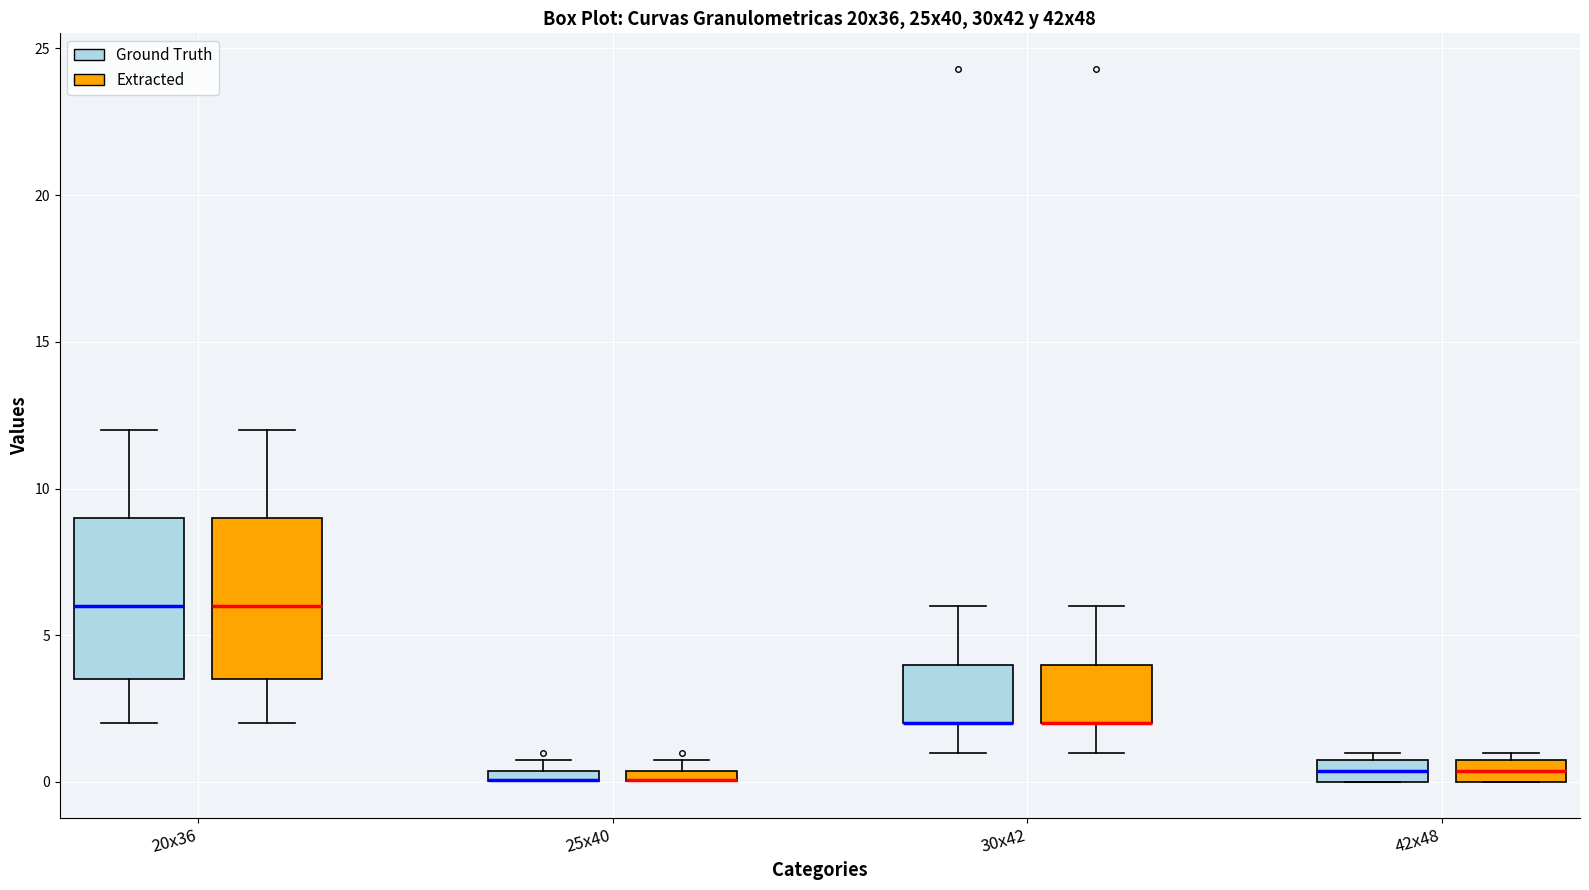

Where does the upper whisker of the box for 20x36 (Ground Truth) end on the y-axis? The values are not printed on the chart, so give them approximately, as read against the axis.

12.0